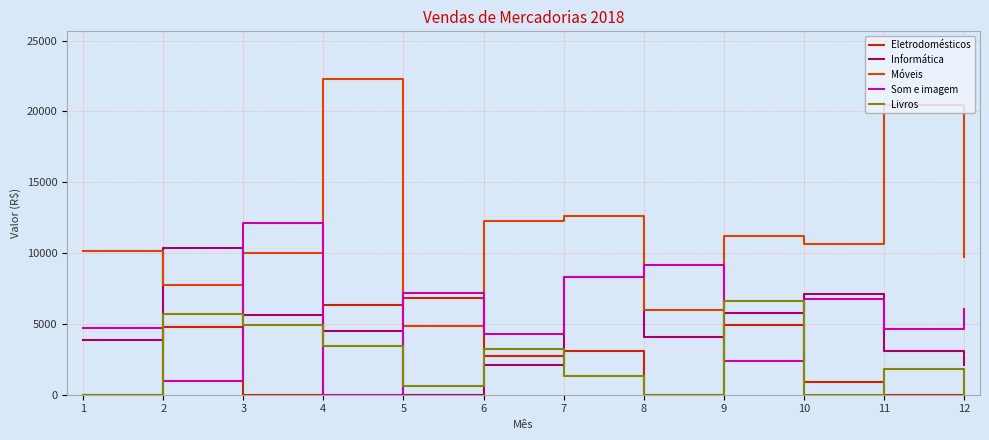

Between 11 and 12, which series saw the biggest shift?

Móveis